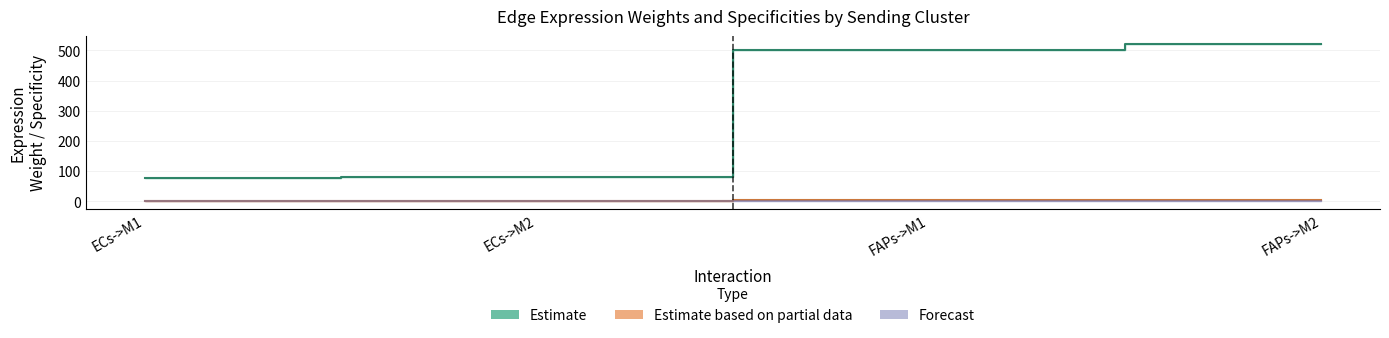

Does the chart have visible grid lines?

Yes